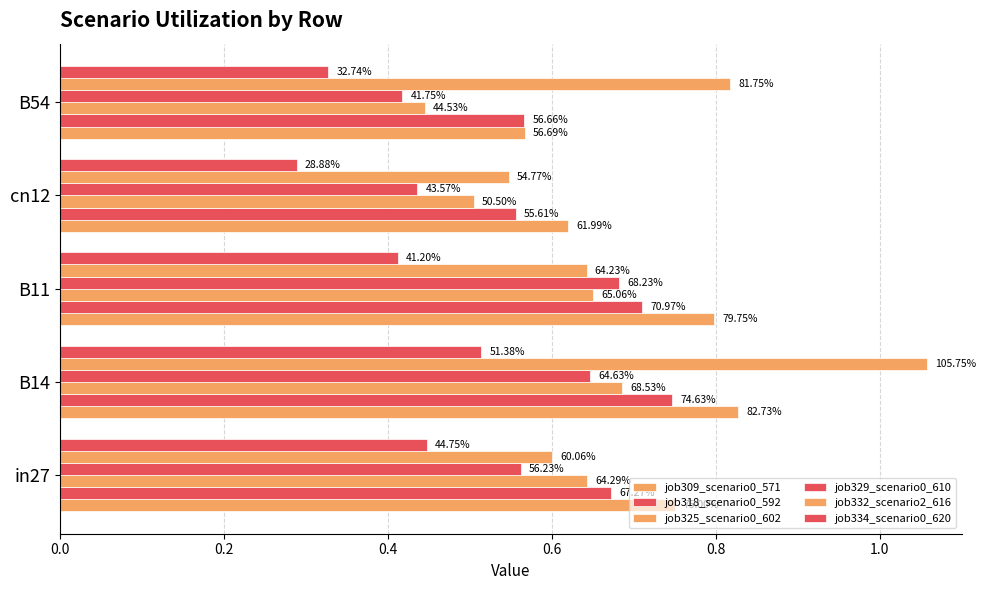

How many bars are there in total?

30